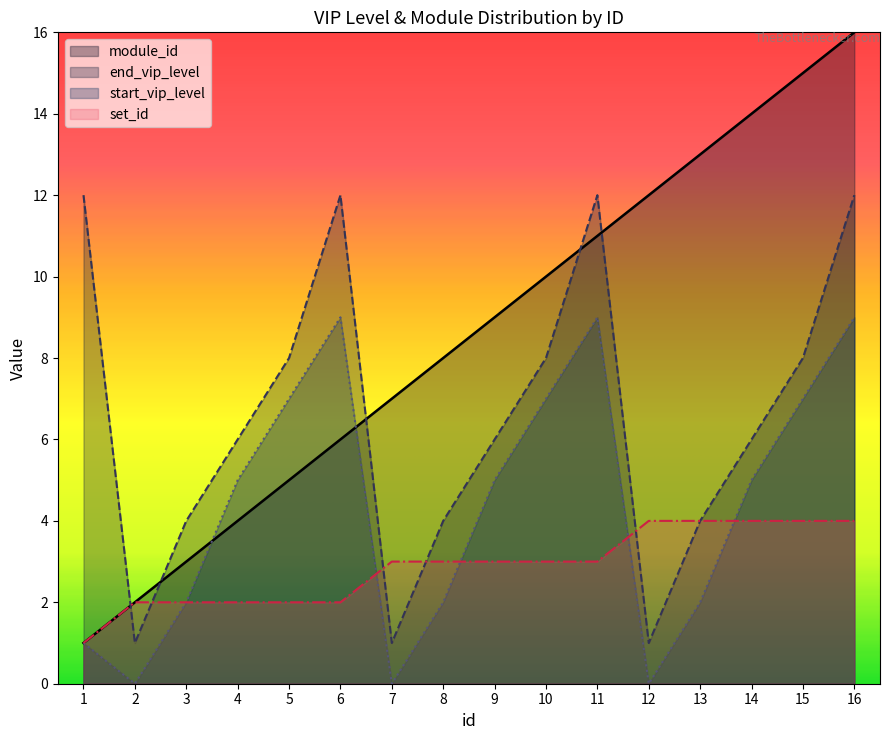

Reading left to right, list all the values displayed in this chart.

module_id: 1	2	3	4	5	6	7	8	9	10	11	12	13	14	15	16
start_vip_level: 1	0	2	5	7	9	0	2	5	7	9	0	2	5	7	9
end_vip_level: 12	1	4	6	8	12	1	4	6	8	12	1	4	6	8	12
set_id: 1	2	2	2	2	2	3	3	3	3	3	4	4	4	4	4